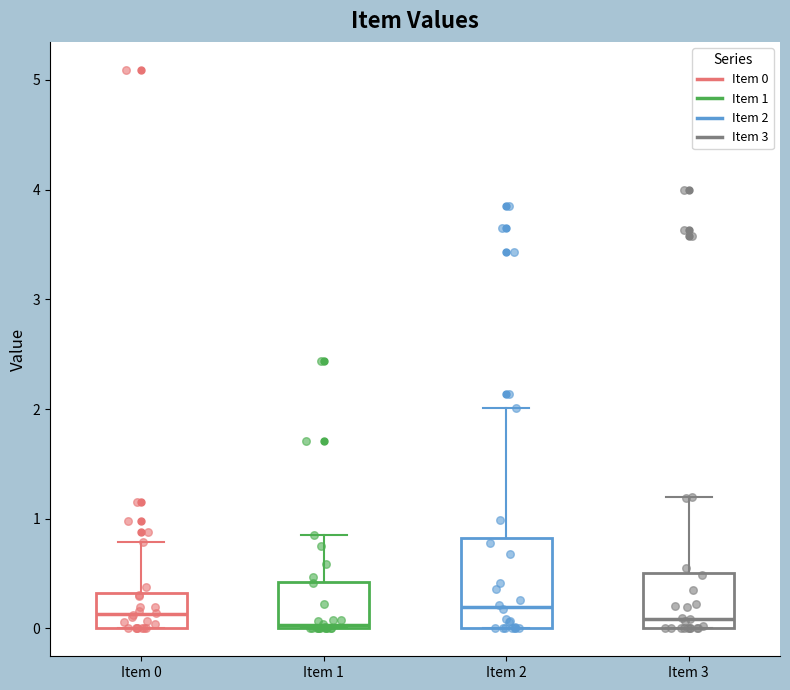

Reading left to right, read every box against the y-axis: the position of its median line, the range the box covers, and the ends of its whiskers. The values are not printed on the chart, so give them approximately, as read against the axis.

Item 0: median 0.1, box 0.0 to 0.3, whiskers 0.0 to 0.8
Item 1: median 0.0, box 0.0 to 0.4, whiskers 0.0 to 0.8
Item 2: median 0.2, box 0.0 to 0.8, whiskers 0.0 to 2.0
Item 3: median 0.1, box 0.0 to 0.5, whiskers 0.0 to 1.2